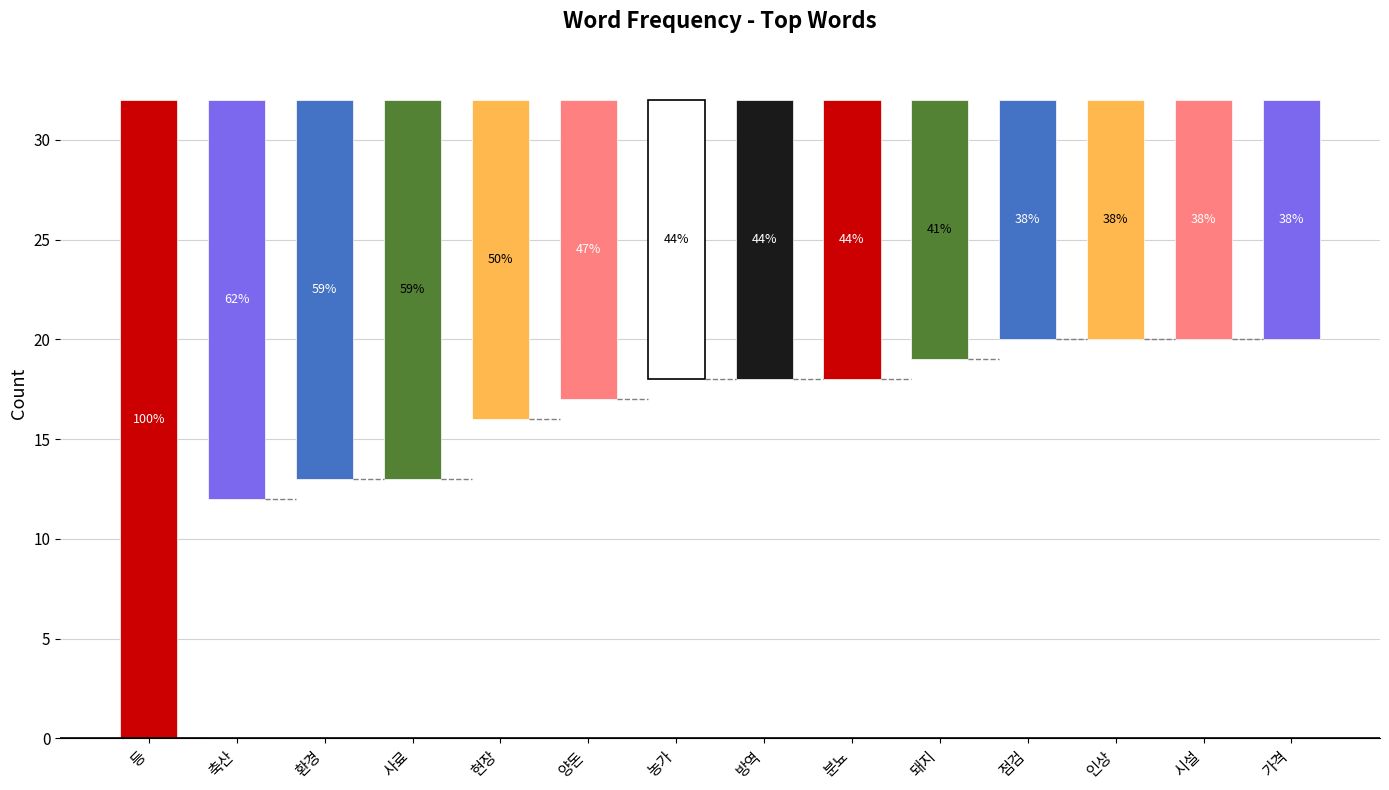

What is the minimum value shown in the chart?

12